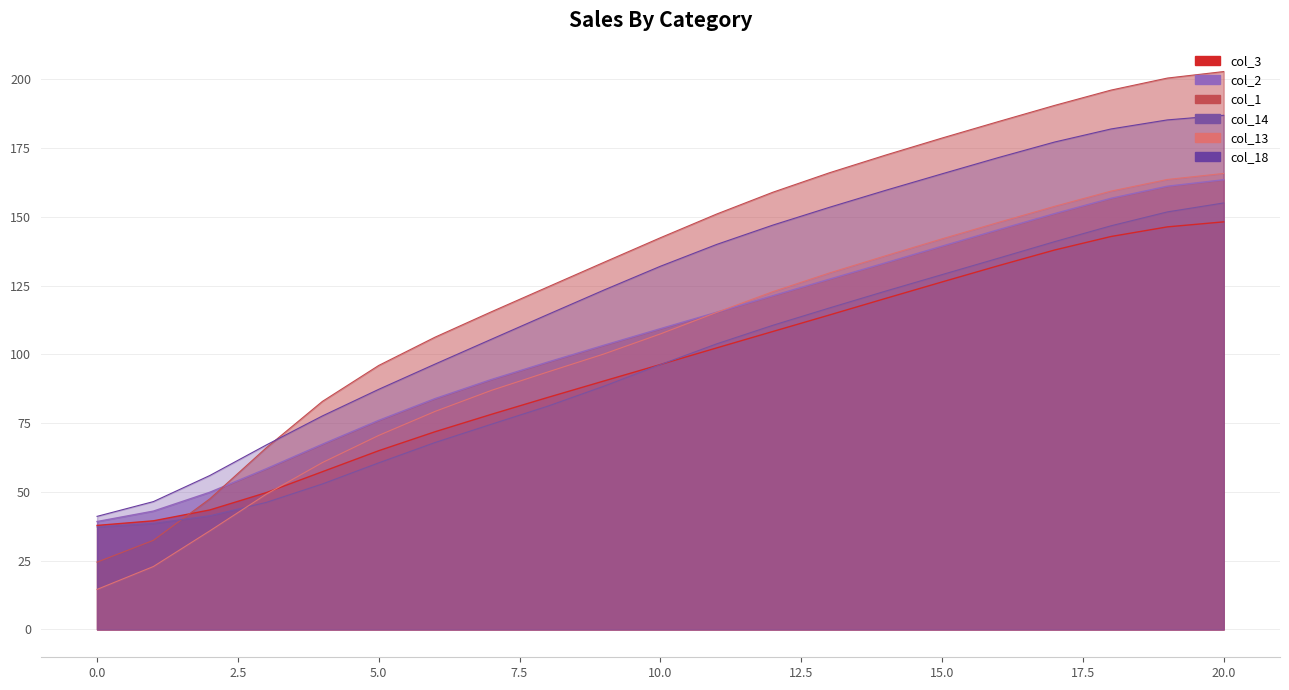

How many data points in col_1 are less than 142?

10